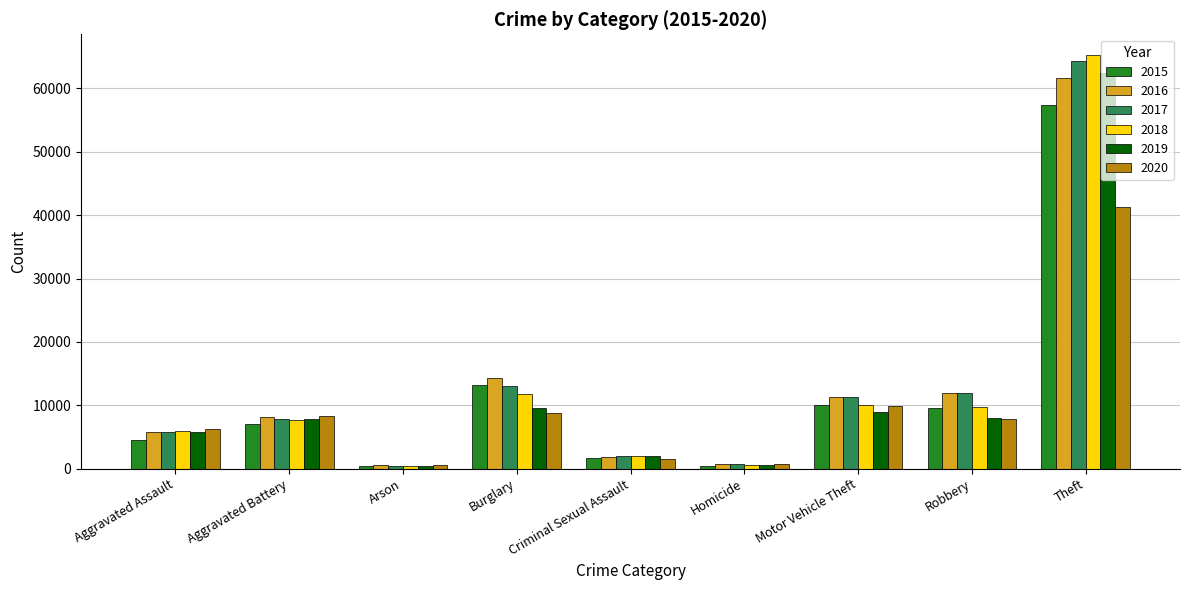

What is the value of the 2016 bar at the 5th from the left?

1869